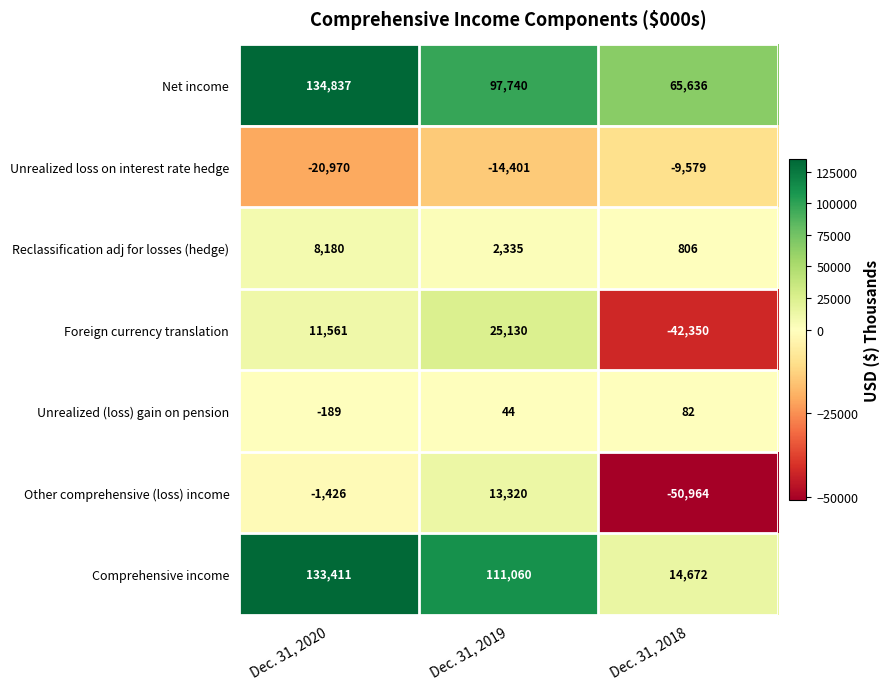

Where does the Other comprehensive (loss) income series first go above -1426?

Dec. 31, 2019